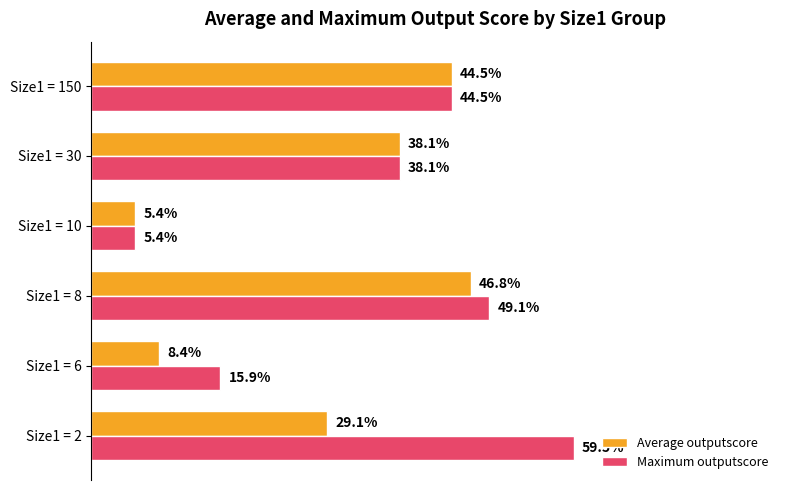

Reading left to right, extract all data points from this chart.

Average outputscore: 0.3	0.1	0.5	0.1	0.4	0.4
Maximum outputscore: 0.6	0.2	0.5	0.1	0.4	0.4